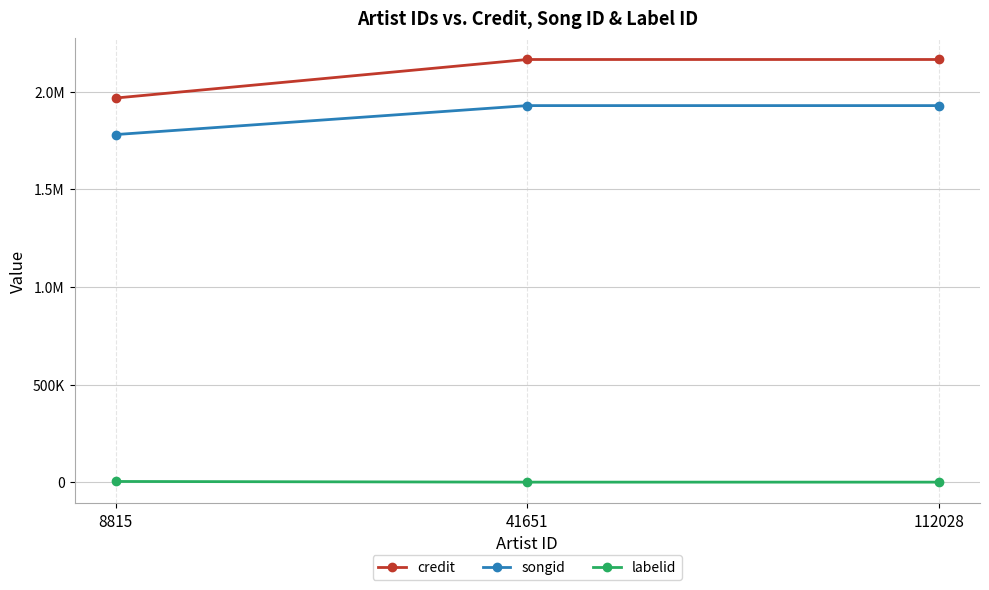

Is this an area chart (filled region under the line)?

No